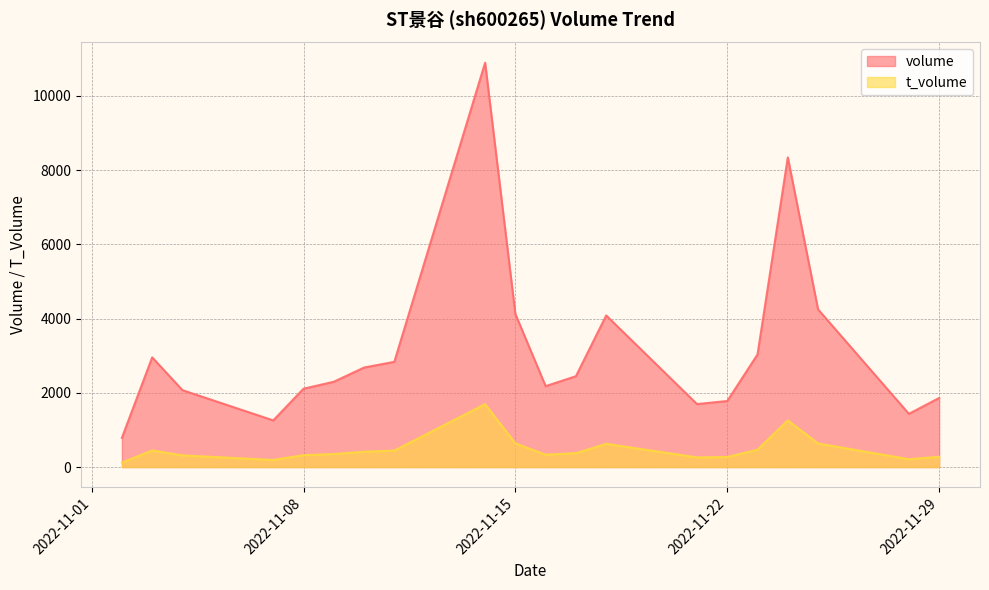

List the labels in order of t_volume value, largest first.

2022-11-14, 2022-11-24, 2022-11-15, 2022-11-25, 2022-11-18, 2022-11-23, 2022-11-03, 2022-11-11, 2022-11-10, 2022-11-17, 2022-11-09, 2022-11-16, 2022-11-08, 2022-11-04, 2022-11-29, 2022-11-22, 2022-11-21, 2022-11-28, 2022-11-07, 2022-11-02